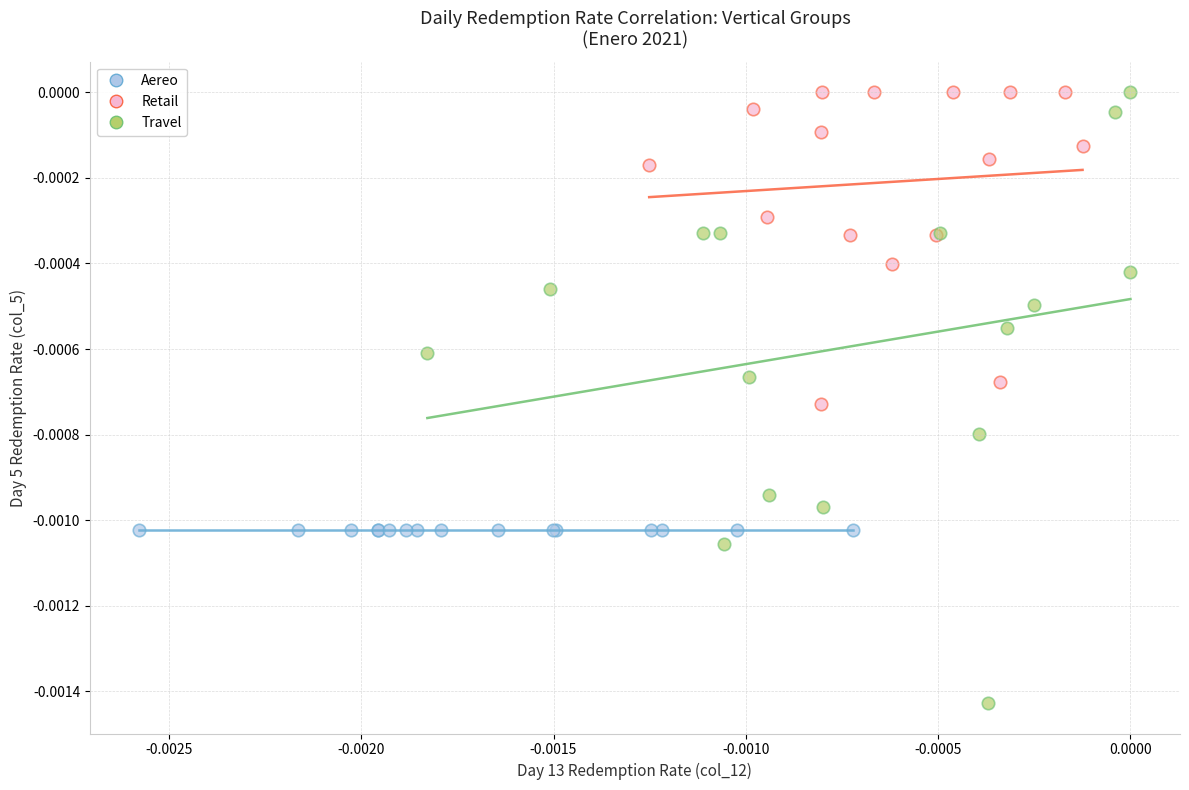

Which series reaches the minimum Y coordinate?

Travel